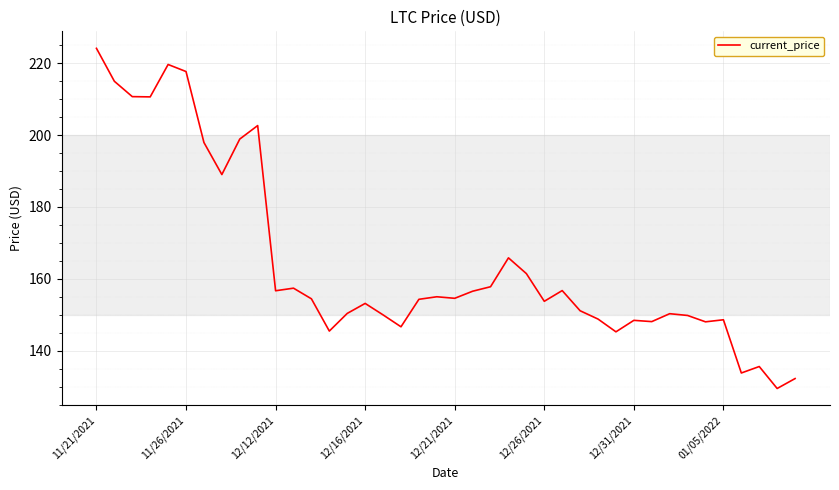

What is the smallest value displayed?

129.5